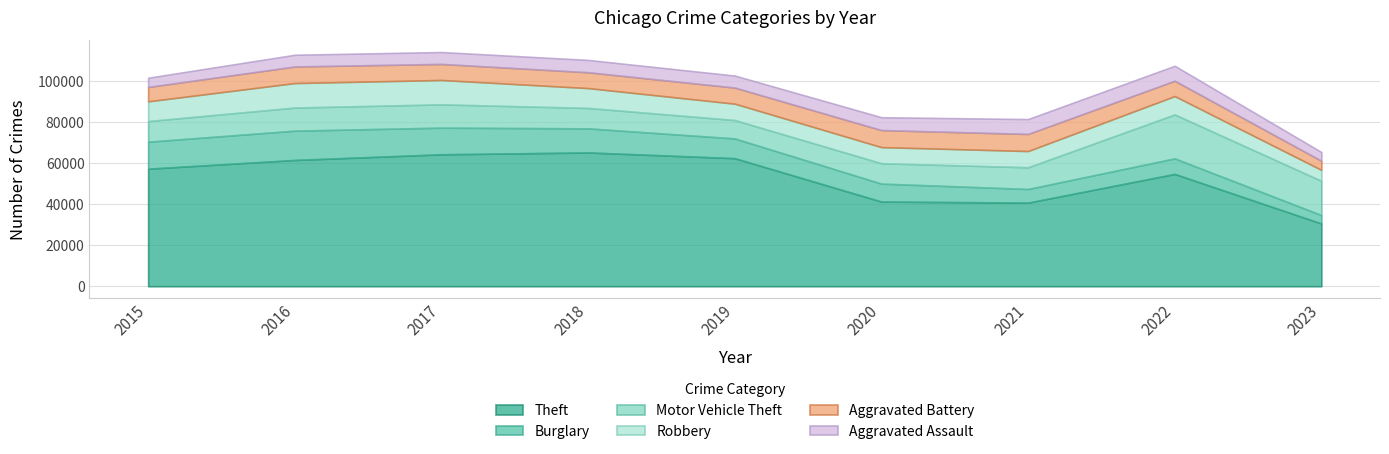

At which category does Robbery reach its first local peak?

2016